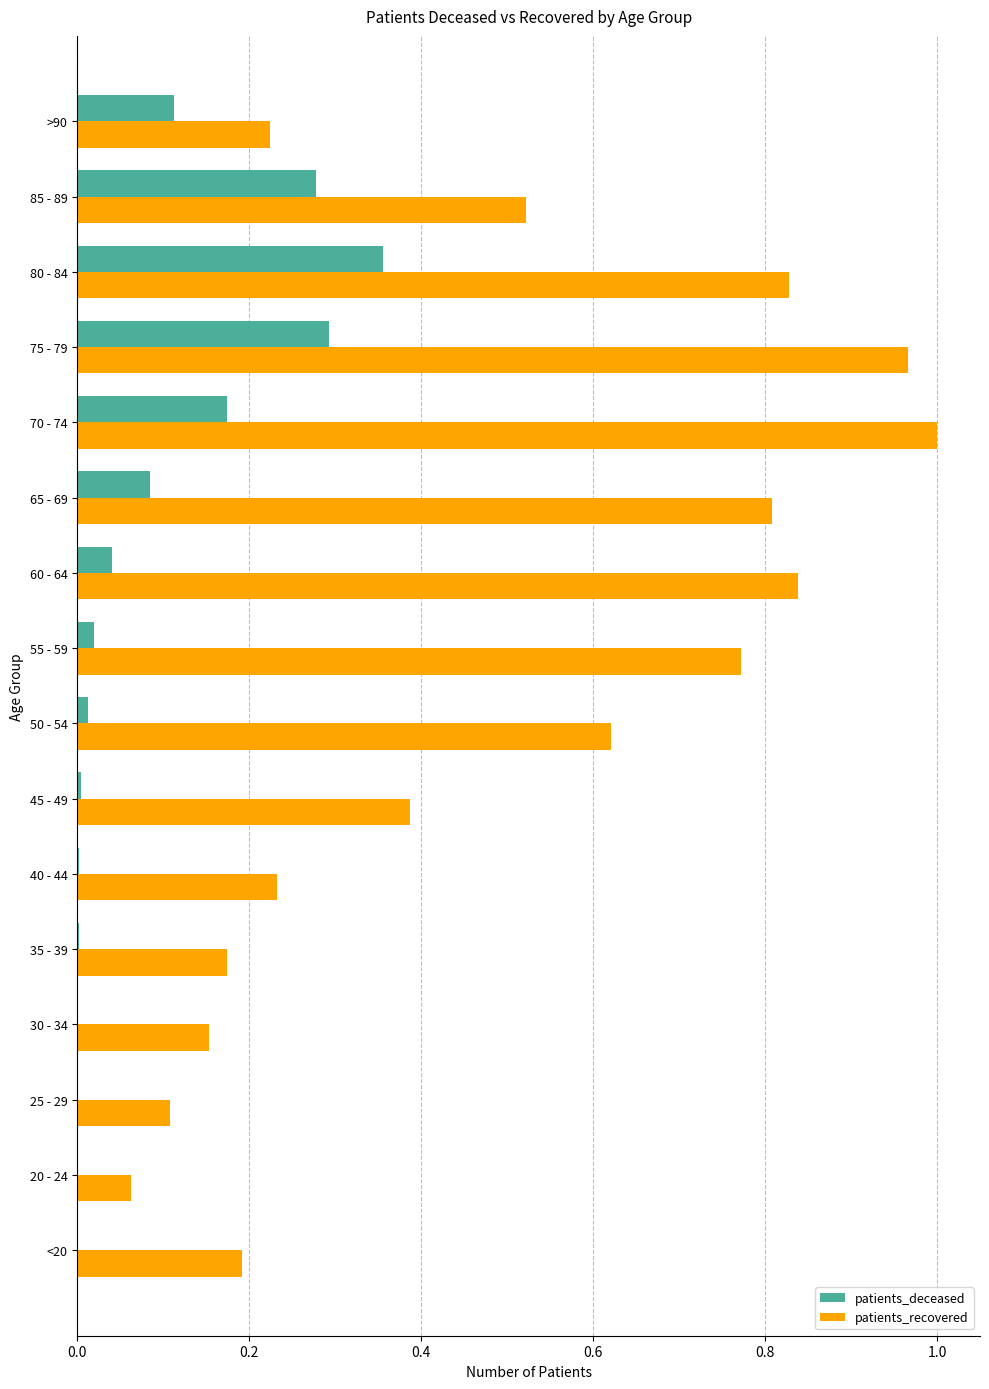

Which series changed the most between 20 - 24 and 65 - 69?

patients_recovered